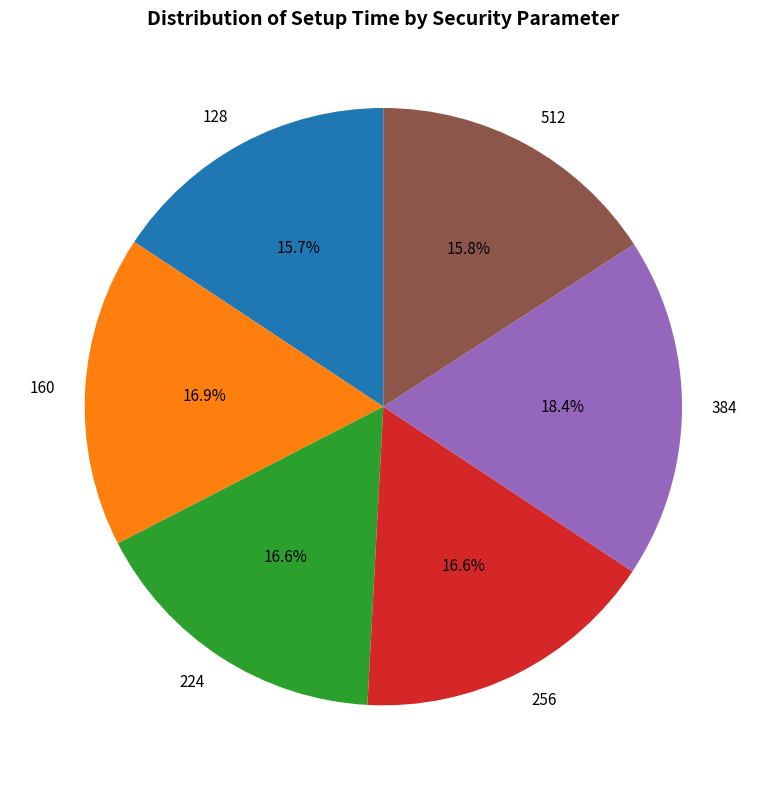

To the nearest percent, what is the average slice percentage?

17%